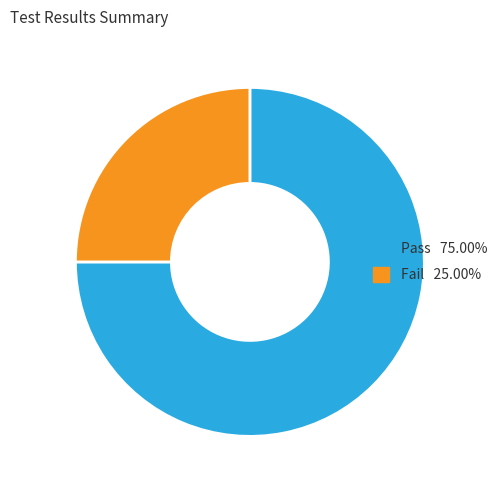

Does any single category account for the majority?

Yes